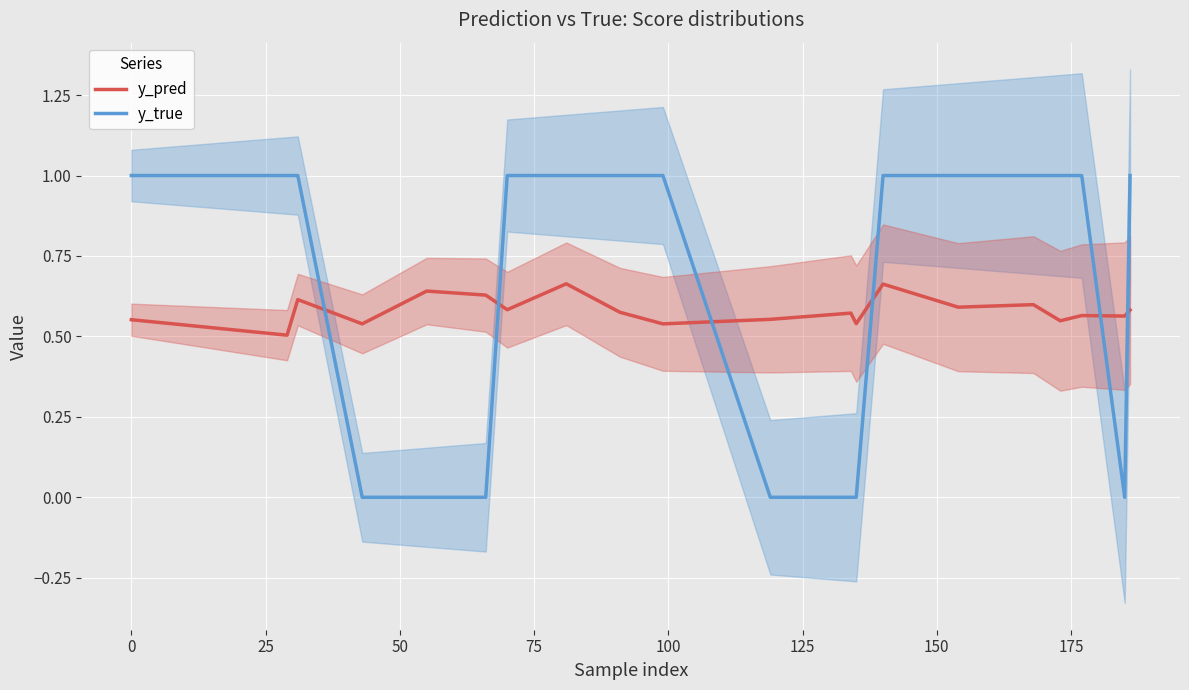

True or false: y_true and y_pred intersect in this chart.

True